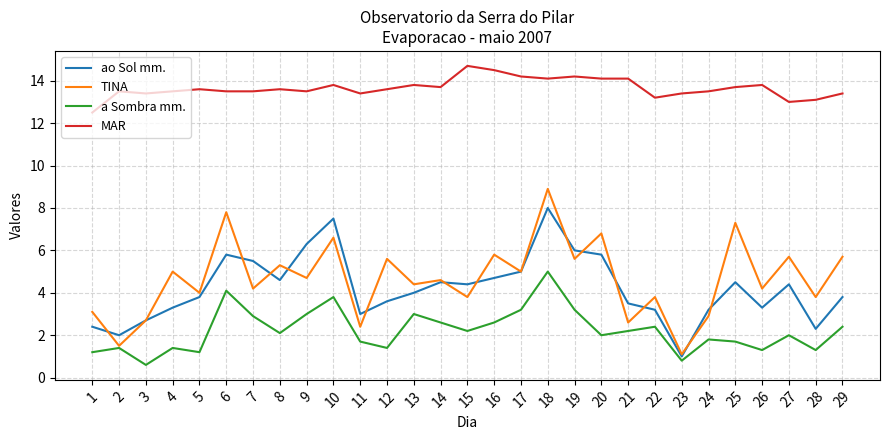

List the series in order of their peak value, lowest first.

a Sombra mm., ao Sol mm., TINA, MAR